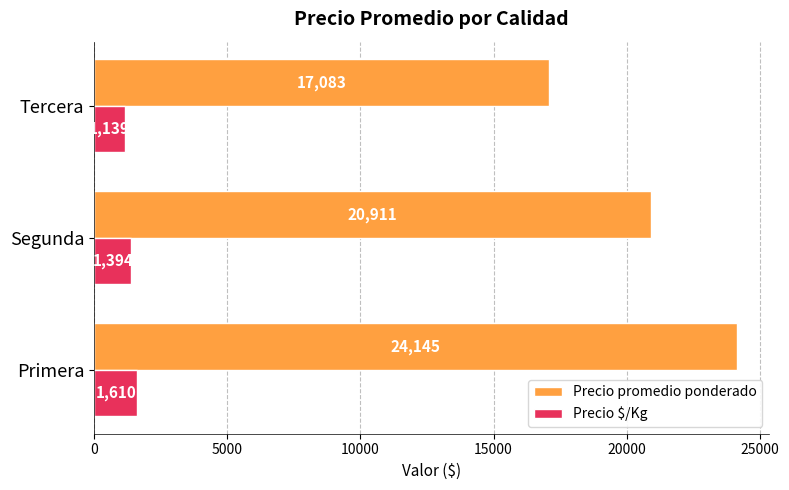

At Segunda, list the series in order from smallest to largest.

Precio $/Kg, Precio promedio ponderado